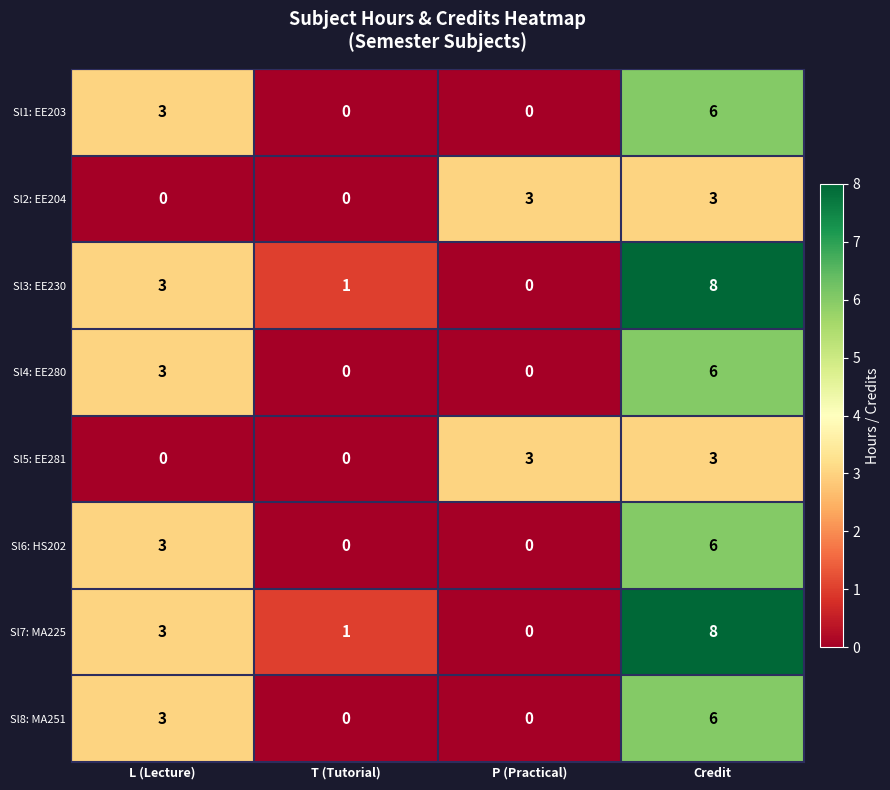

What is the difference between the Sl2: EE204 values at P (Practical) and T (Tutorial)?

3